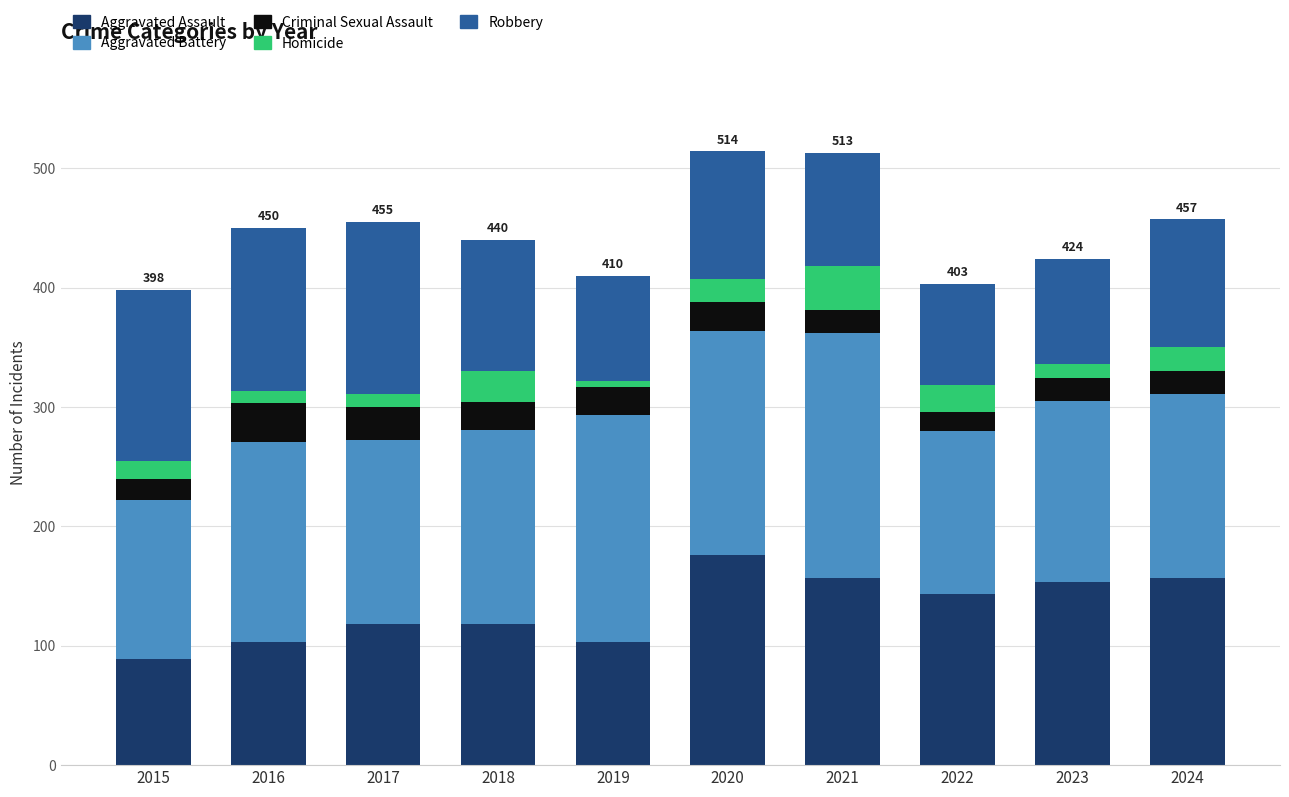

What is the difference between the Aggravated Assault values at 2018 and 2024?

39